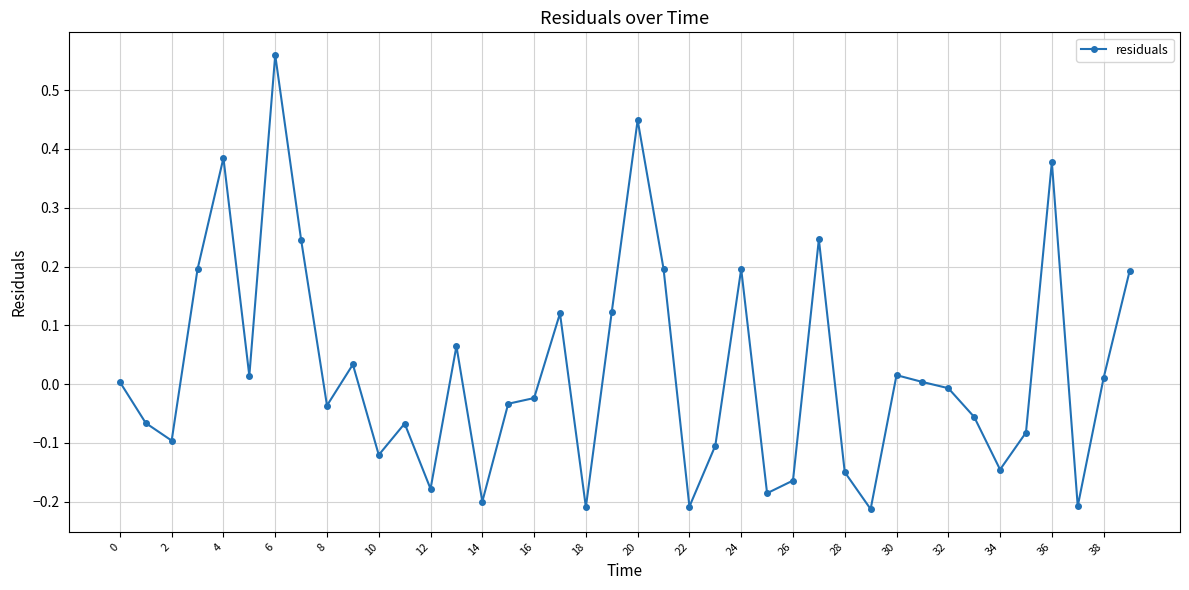

True or false: the data has more than 1 interior local peaks.

True